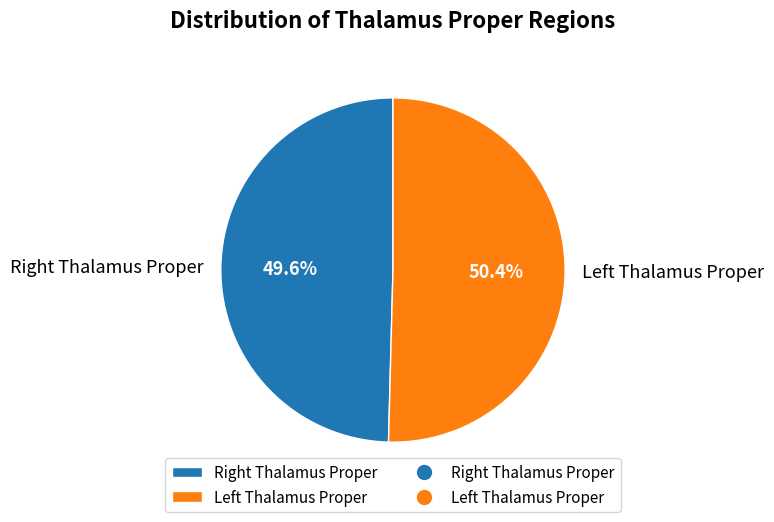

How many slices are in this pie chart?

2